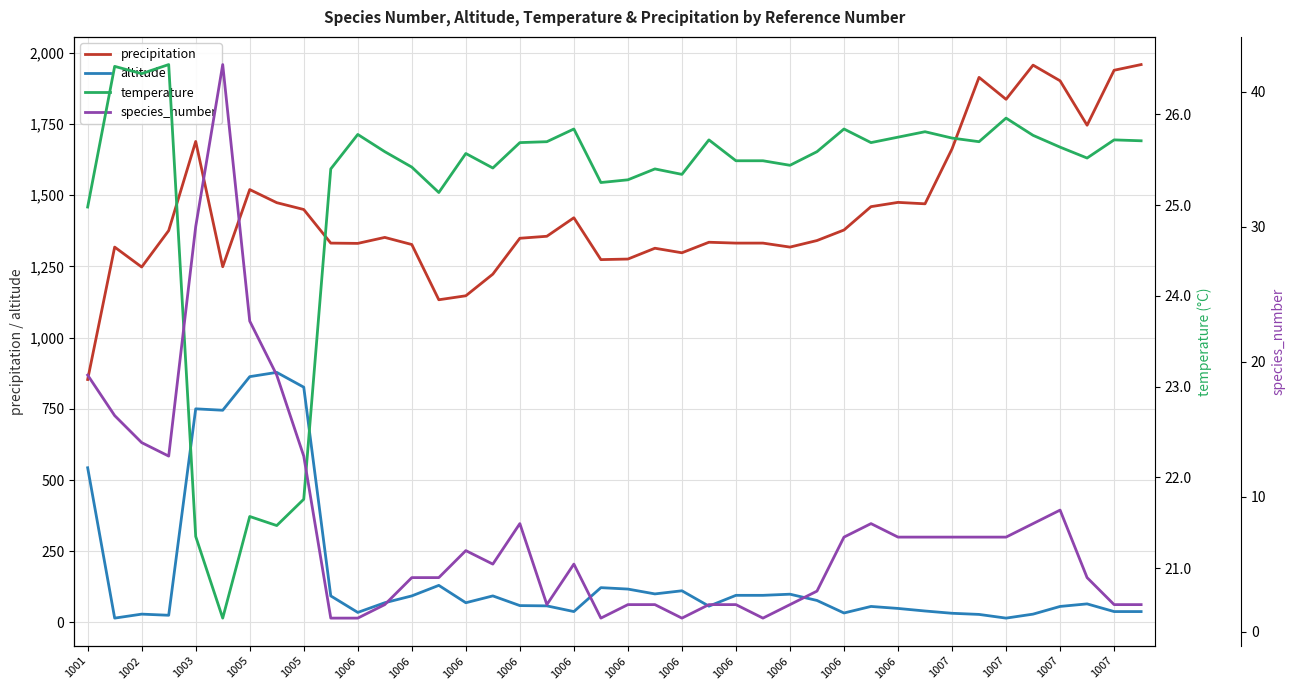

What is the sum of the species_number values at 1006 and 1007?

14.0